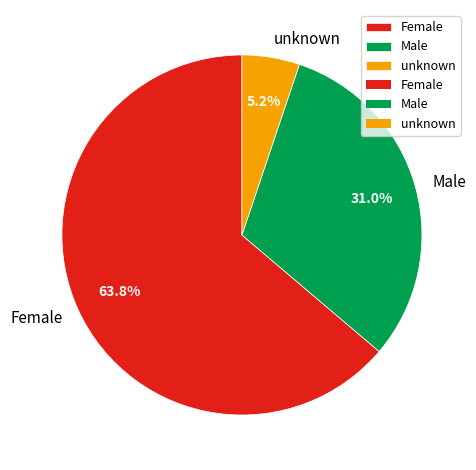

Is it true that Female is 55% of the pie?

False